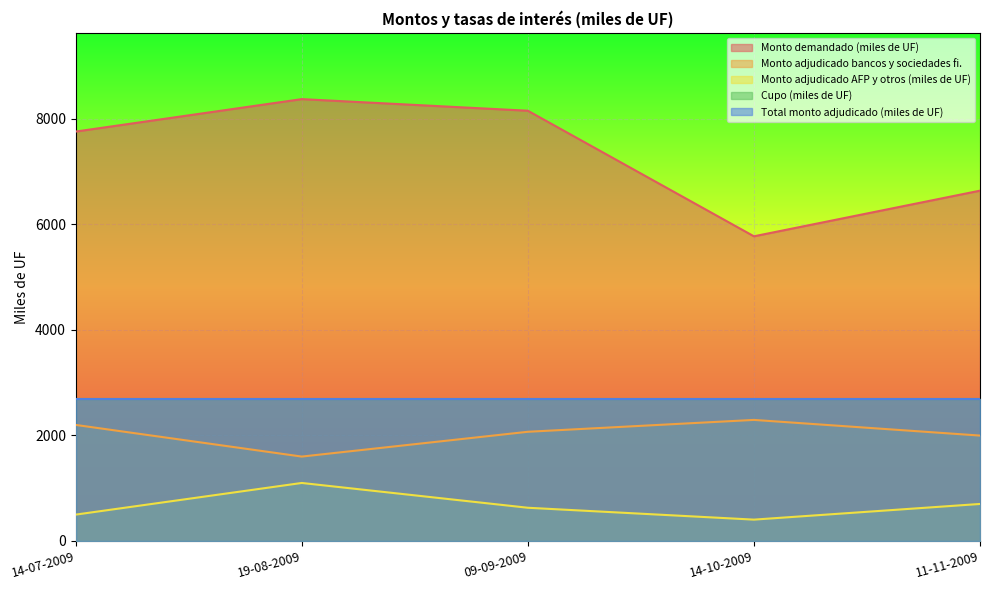

What is the difference between the maximum and minimum values in the Monto adjudicado bancos y sociedades fi. series?

695